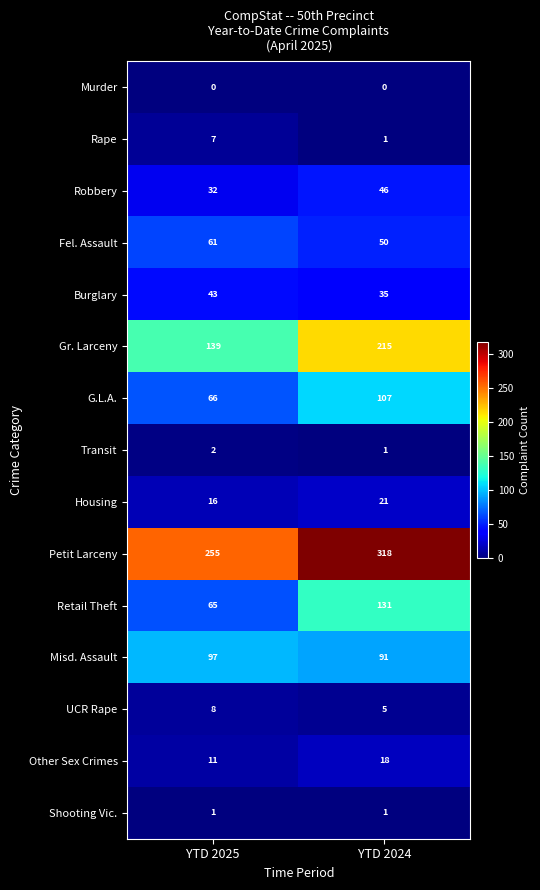

What is the total value across all series at YTD 2025?

803